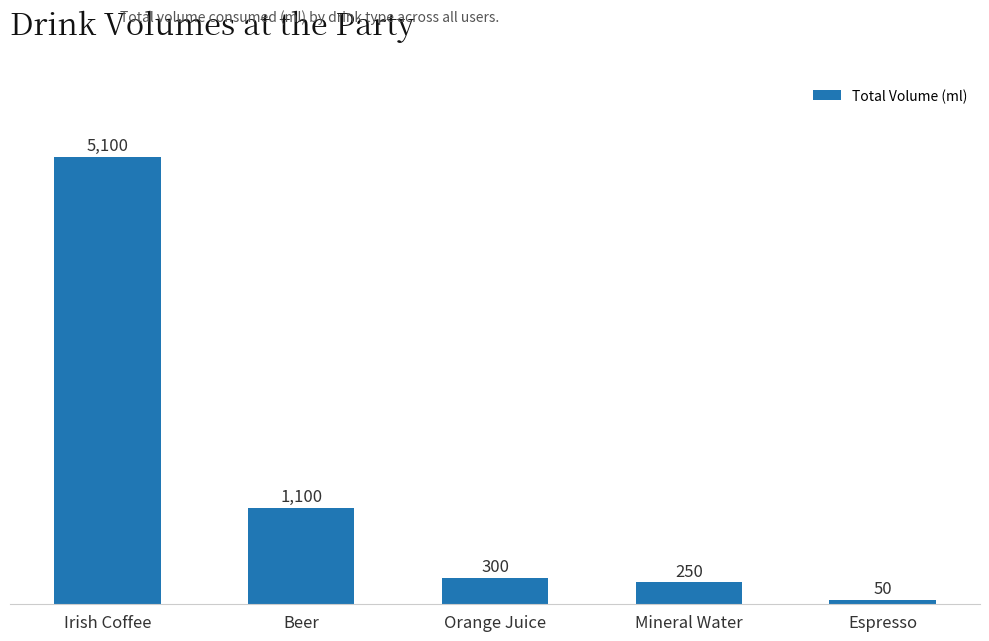

How many values are below 300?

2